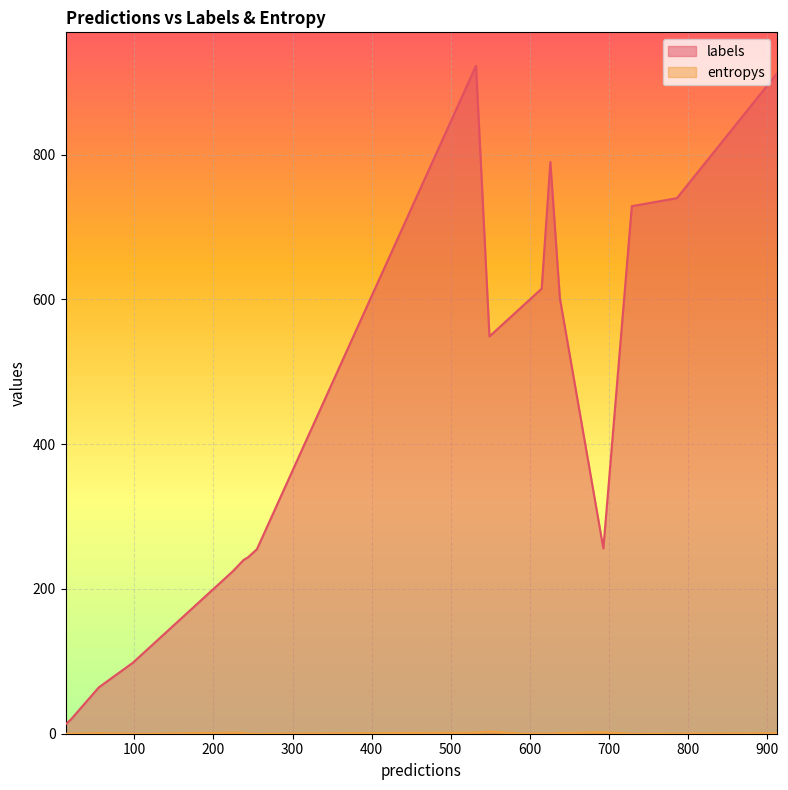

What is the label of the 17th point from the right?

786